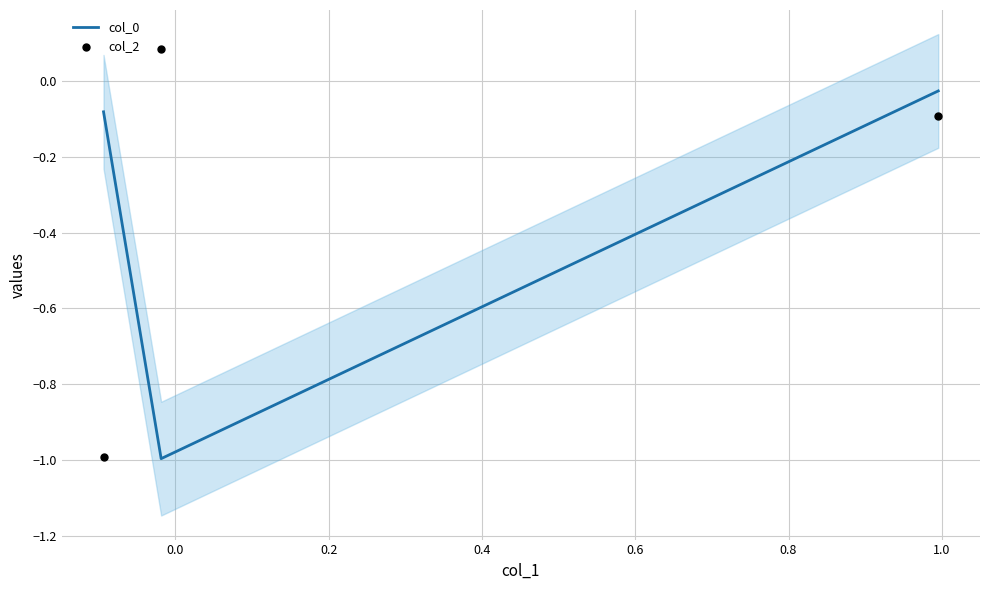

What are all the series names shown in the legend?

col_0, col_2